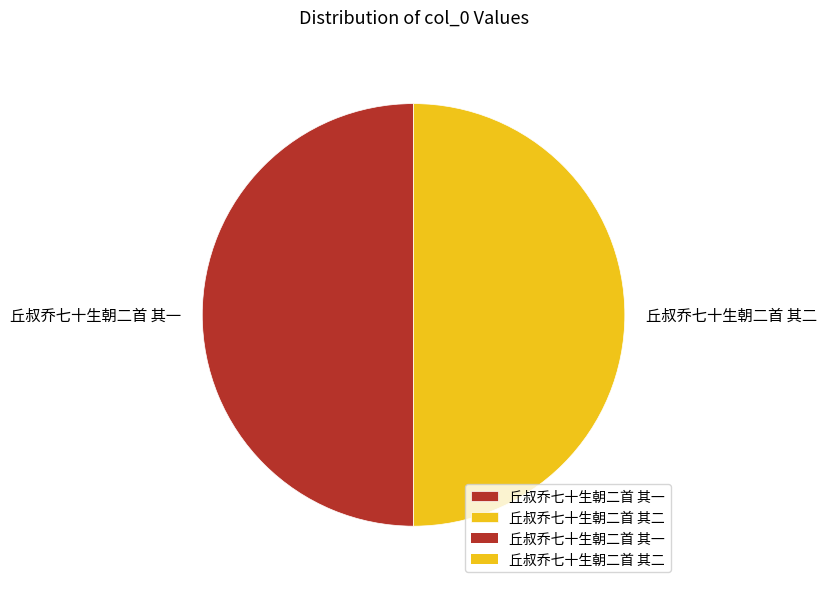

Do 丘叔乔七十生朝二首 其一 and 丘叔乔七十生朝二首 其二 together represent more than half of the pie?

Yes